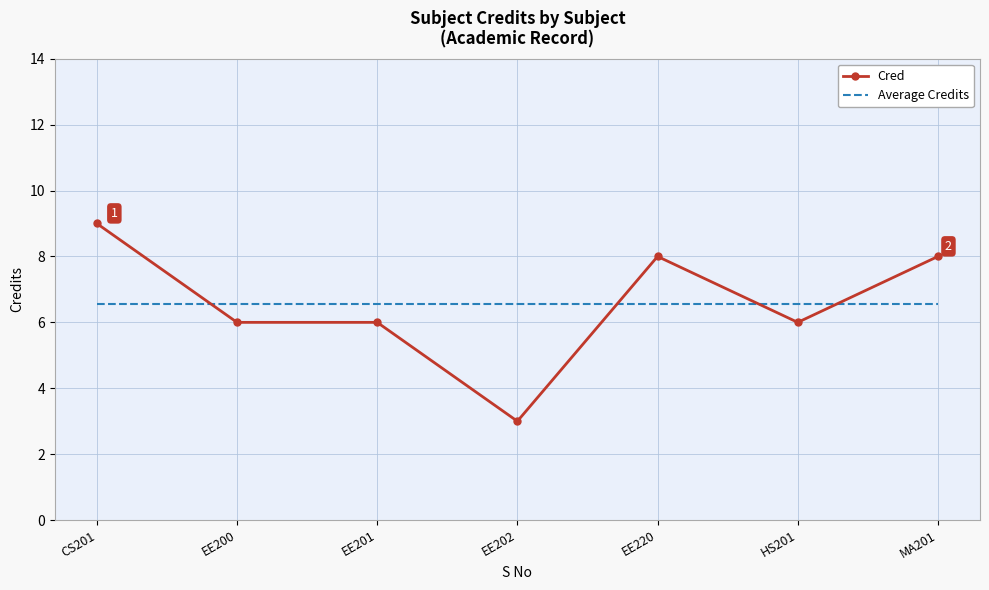

Which category has the lowest value across all series?

EE202